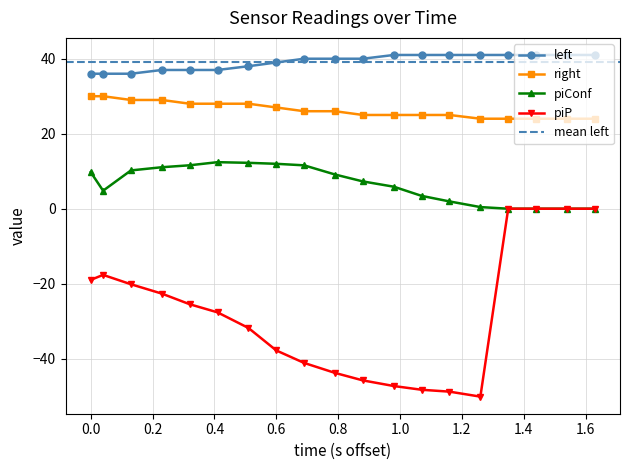

What is the maximum value for left?

41.0